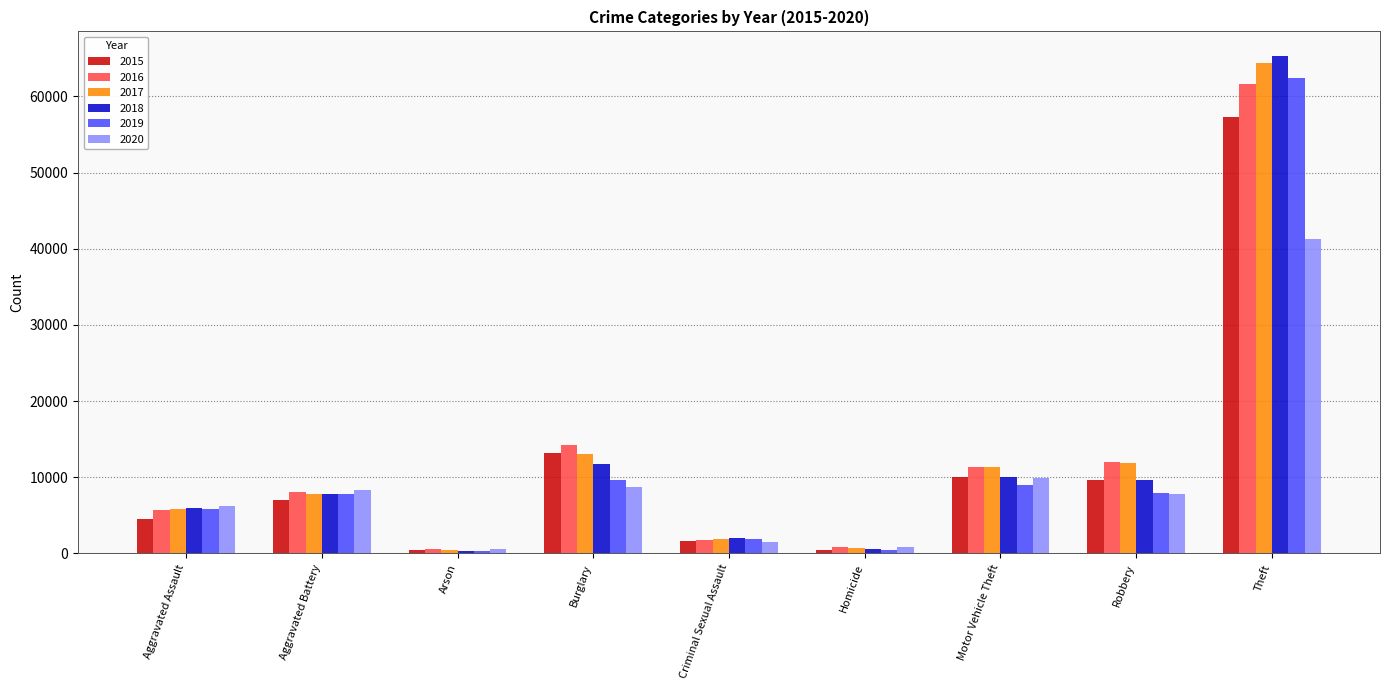

What is the approximate value of 2019 at Theft, to the nearest 100?

62500